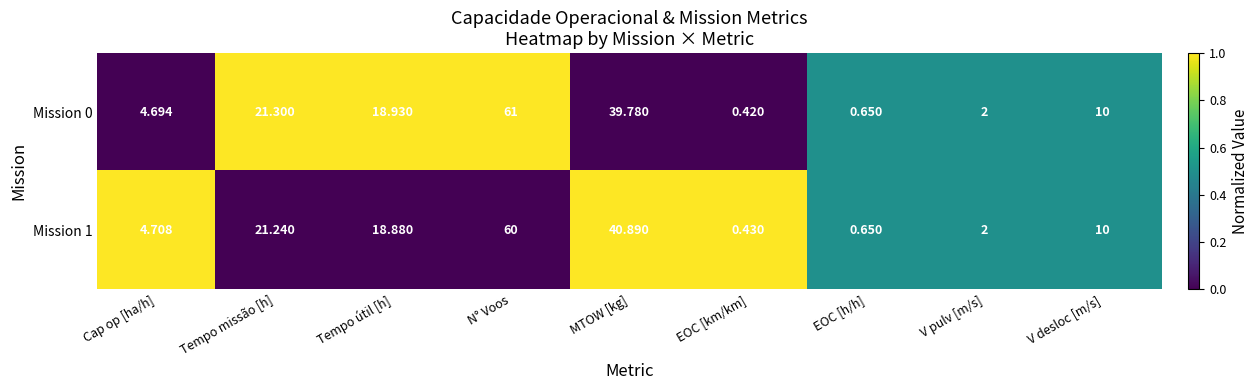

Which series has the largest range (max minus min)?

Mission 0